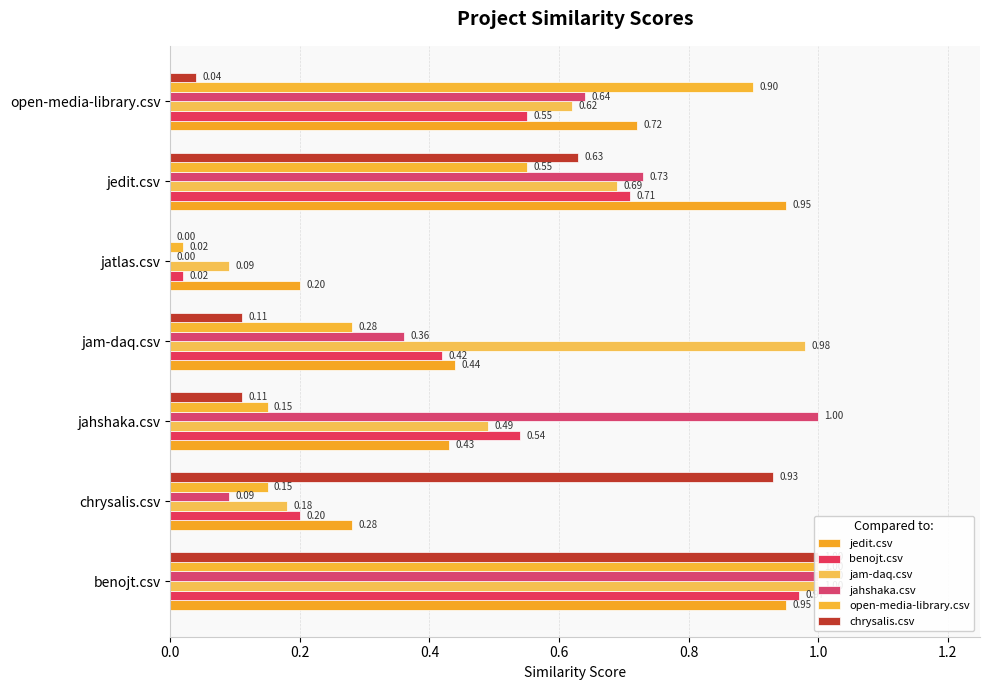

What are all the series names shown in the legend?

jedit.csv, benojt.csv, jam-daq.csv, jahshaka.csv, open-media-library.csv, chrysalis.csv